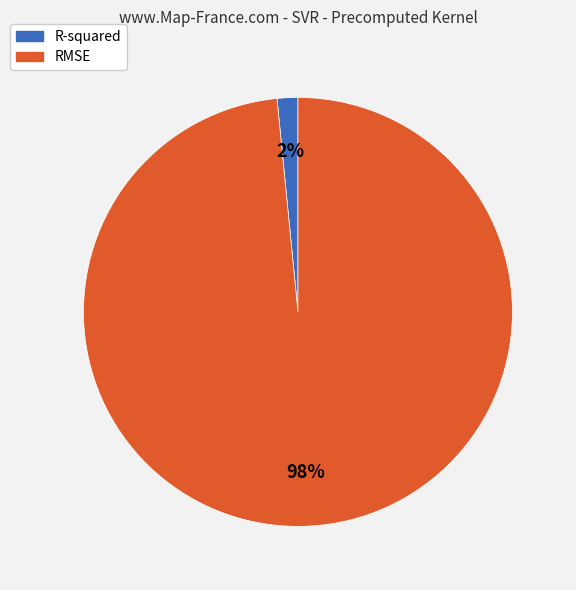

How many segments does this pie chart have?

2